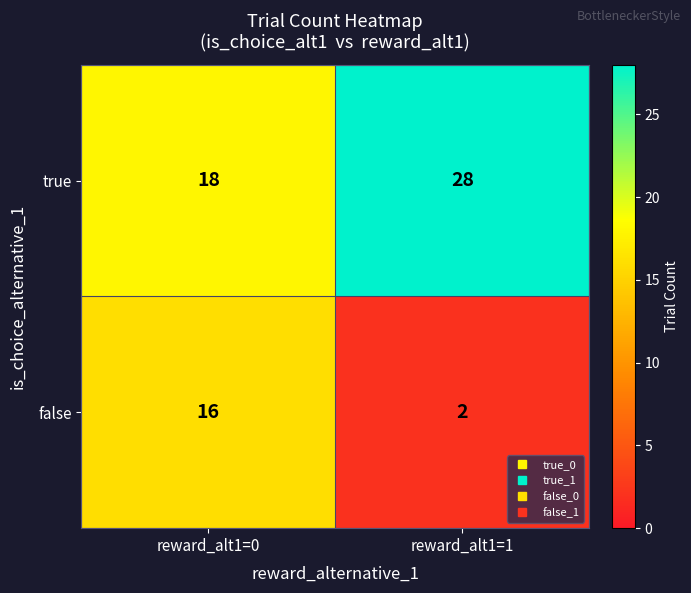

Is it true that false equals 2 at reward_alt1=1?

True